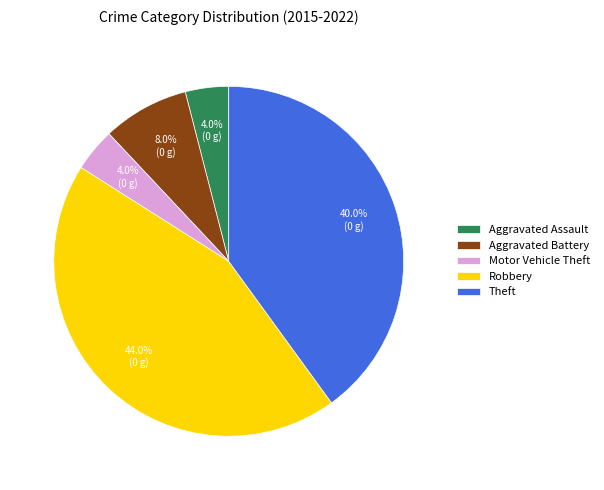

To the nearest percent, what is the combined percentage of Aggravated Assault and Motor Vehicle Theft?

8%